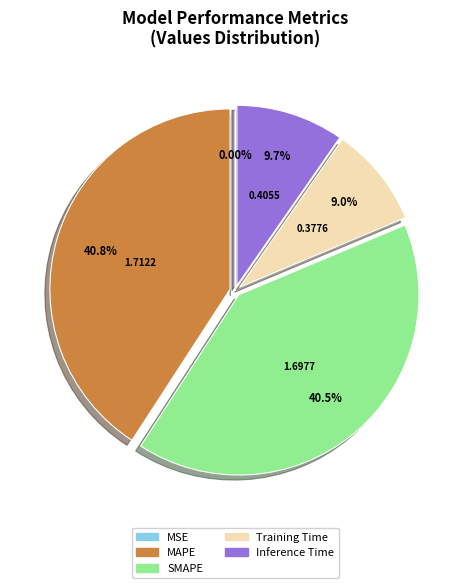

Does MAPE represent more than half of the total?

No